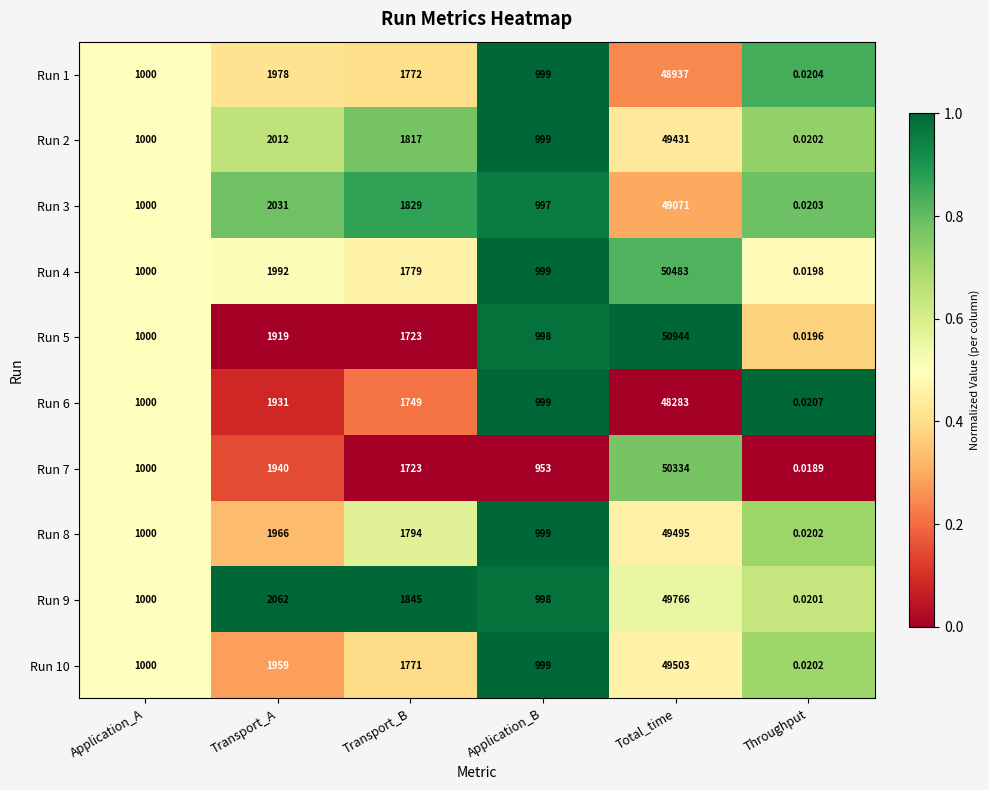

At which category is the sum across all series the highest?

Total_time